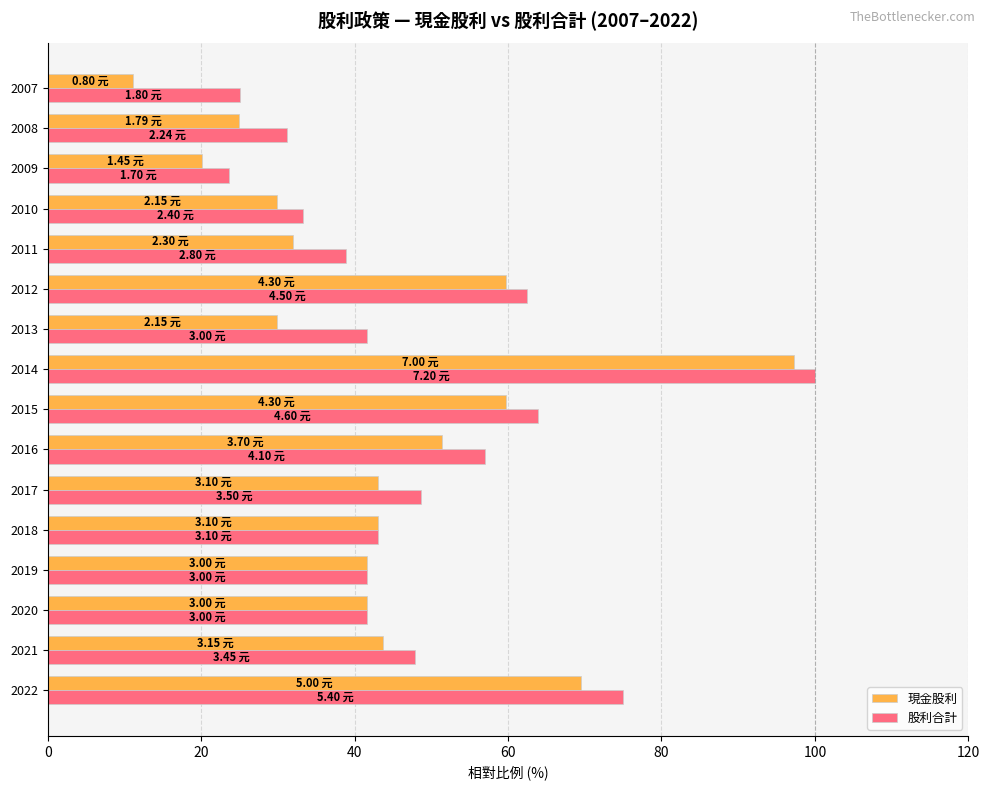

What is the minimum value shown in the chart?

11.1